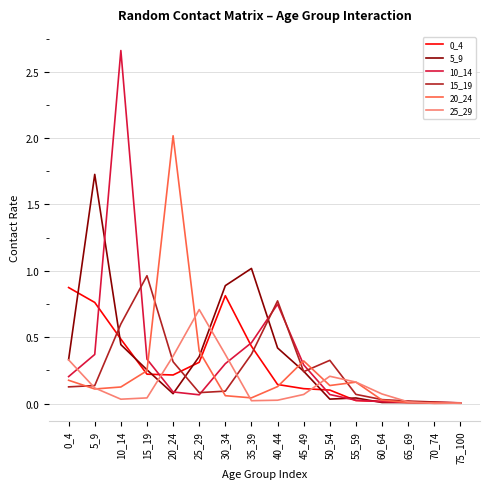

At how many categories does at least one series exceed 2?

2